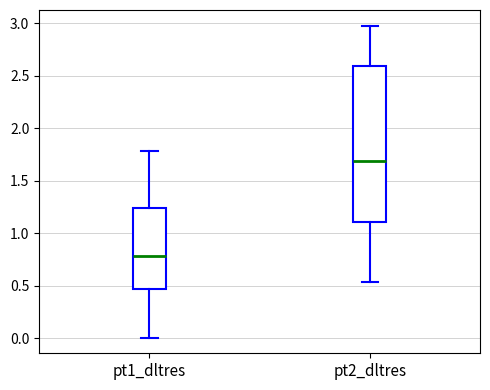

Reading left to right, transcribe this box plot: for each box, give where its median line is, the range the box spans, and where its two whiskers end, as read against the y-axis. The values are not printed on the chart, so give them approximately, as read against the axis.

pt1_dltres: median 0.80, box 0.45 to 1.25, whiskers 0.00 to 1.80
pt2_dltres: median 1.70, box 1.10 to 2.60, whiskers 0.55 to 3.00